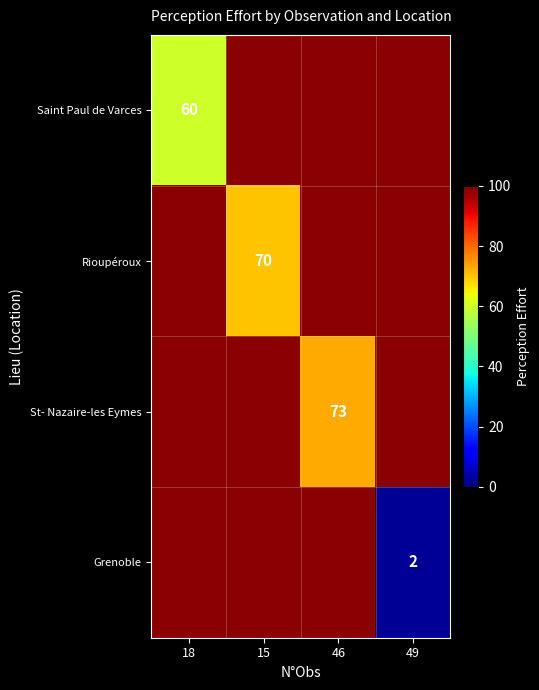

List the series in order of their peak value, lowest first.

Saint Paul de Varces, Rioupéroux, St- Nazaire-les Eymes, Grenoble